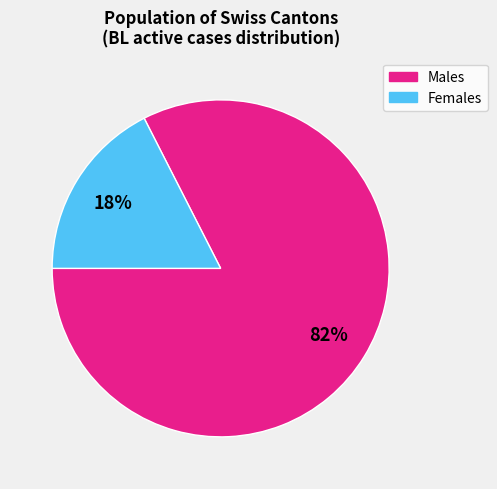

Is the sum of Males and Females greater than half?

Yes